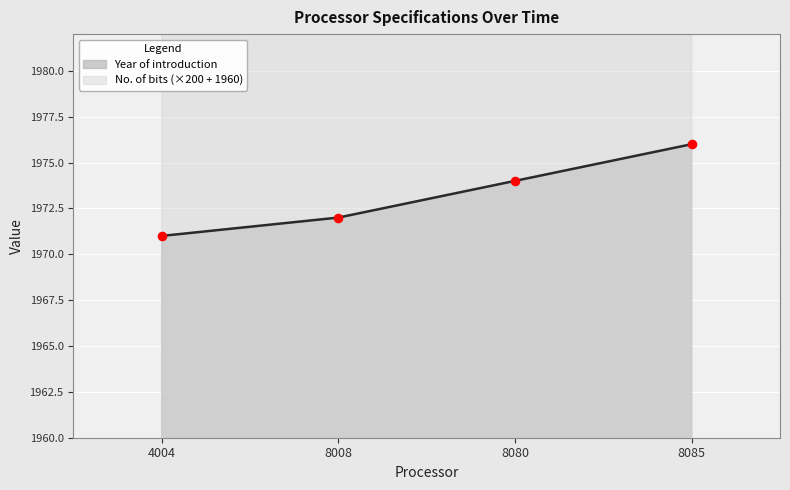

At which category is the sum across all series the highest?

8085